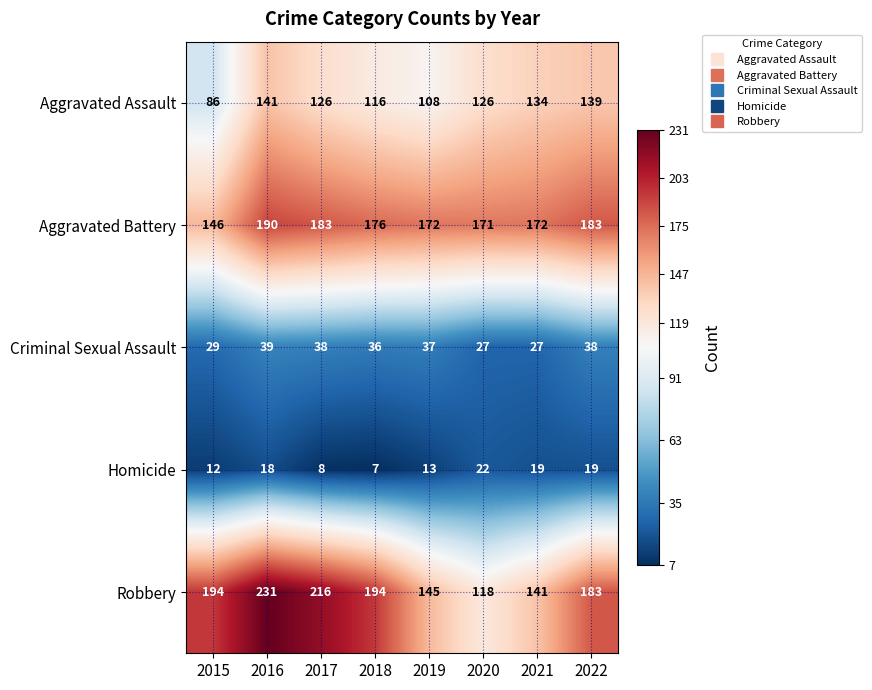

List the series in order of their peak value, highest first.

Robbery, Aggravated Battery, Aggravated Assault, Criminal Sexual Assault, Homicide